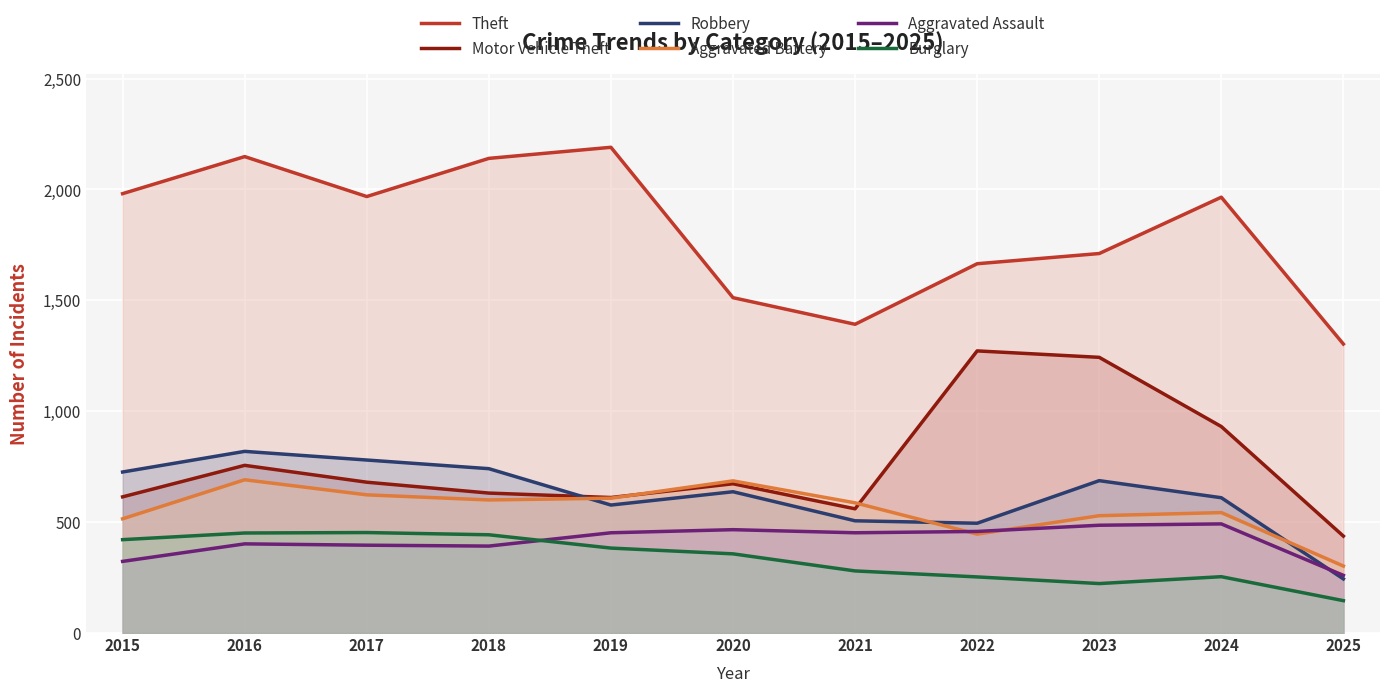

Which series has the widest spread of values?

Theft